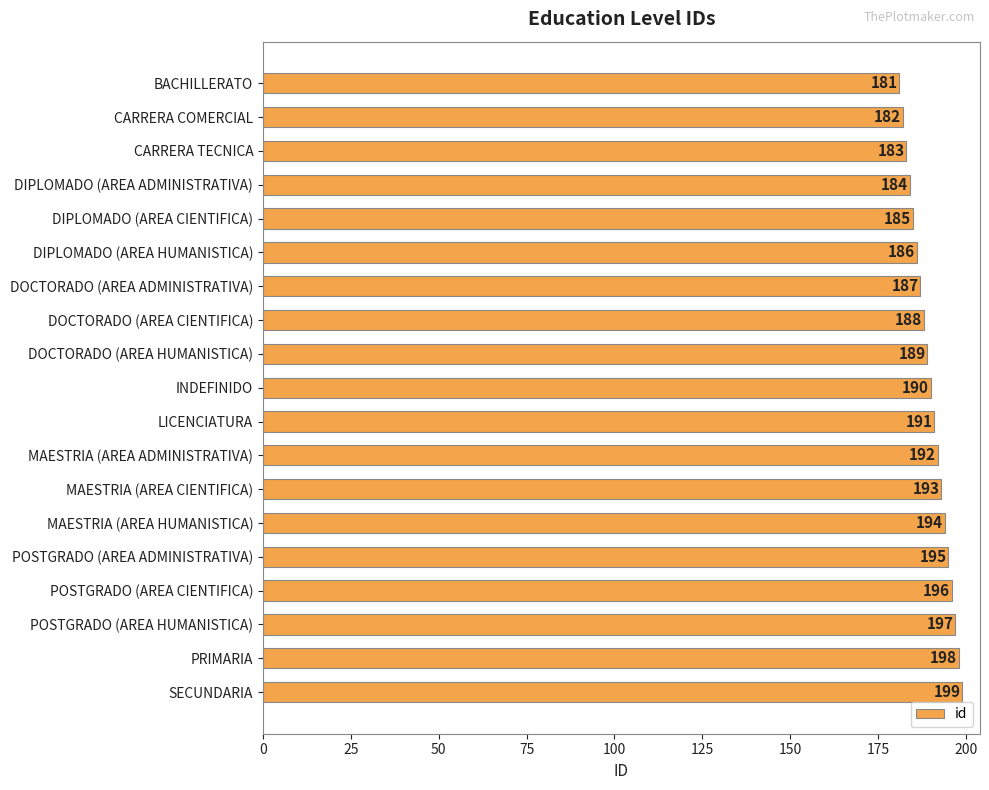

What is the smallest value displayed?

181